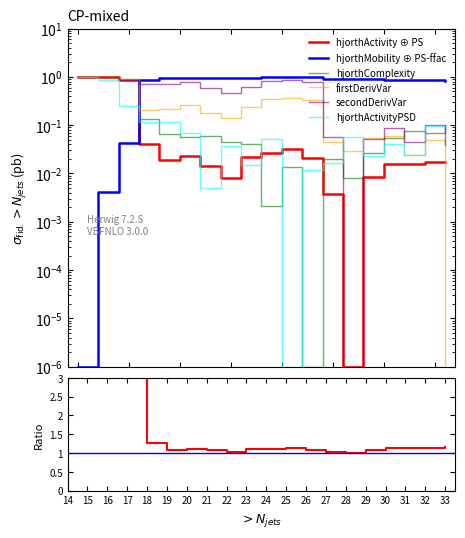

Does the chart display data point markers on the line(s)?

No